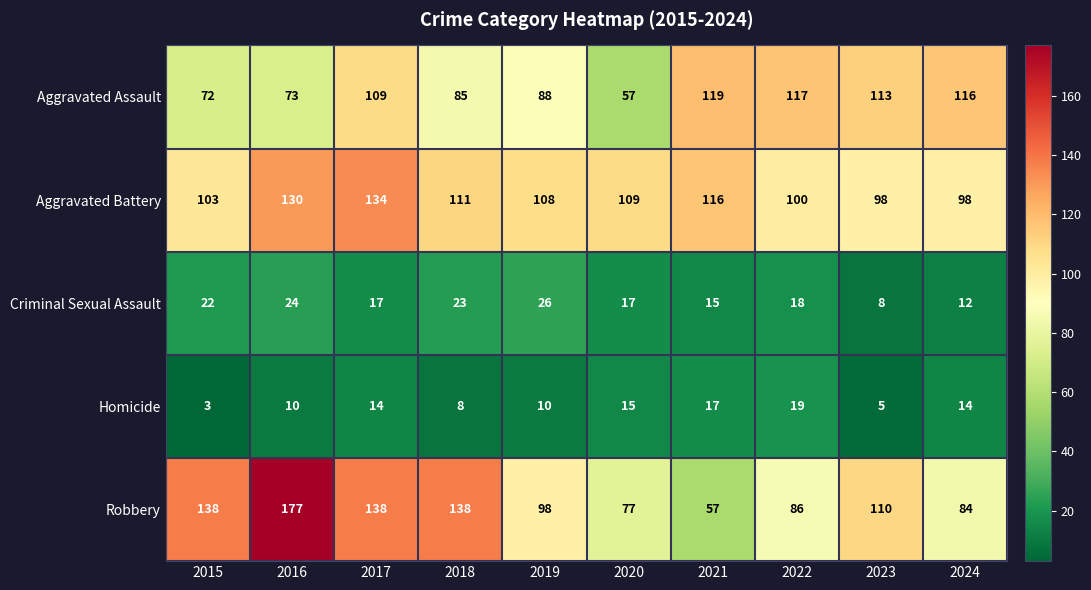

At how many categories does at least one series exceed 24?

10